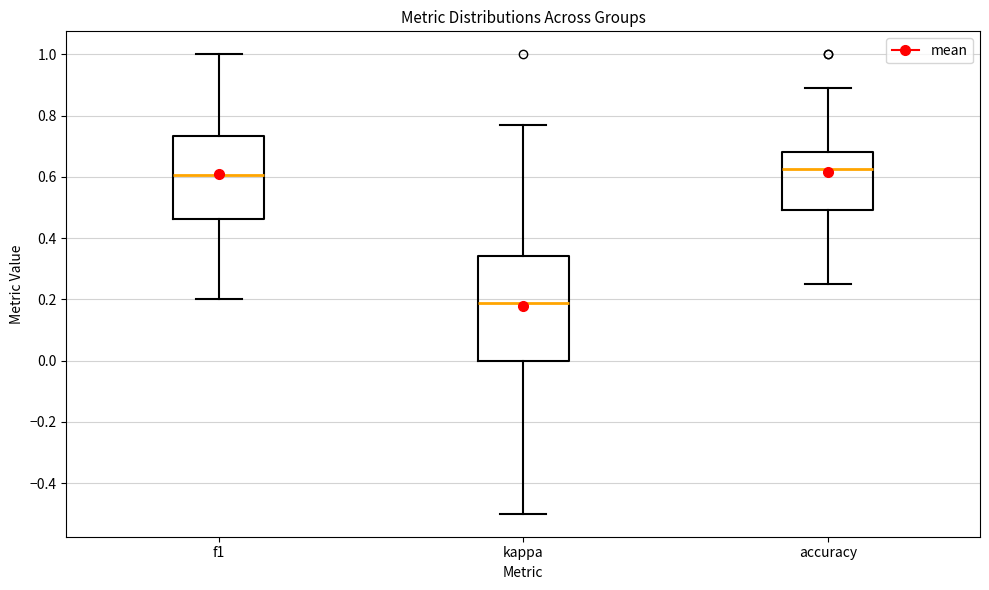

Reading left to right, read every box against the y-axis: the position of its median line, the range the box covers, and the ends of its whiskers. The values are not printed on the chart, so give them approximately, as read against the axis.

f1: median 0.60, box 0.46 to 0.74, whiskers 0.20 to 1.00
kappa: median 0.18, box 0.00 to 0.34, whiskers -0.50 to 0.76
accuracy: median 0.62, box 0.50 to 0.68, whiskers 0.26 to 0.88